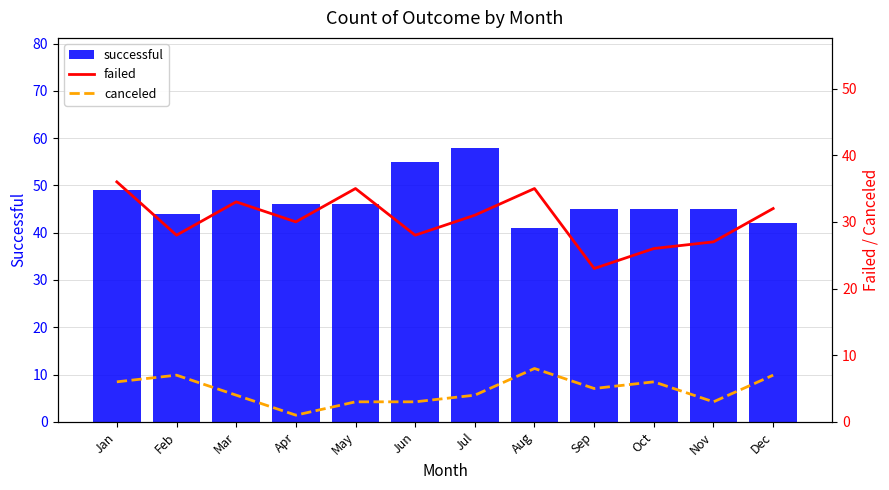

List the labels in order of successful value, largest first.

Jul, Jun, Jan, Mar, Apr, May, Sep, Oct, Nov, Feb, Dec, Aug